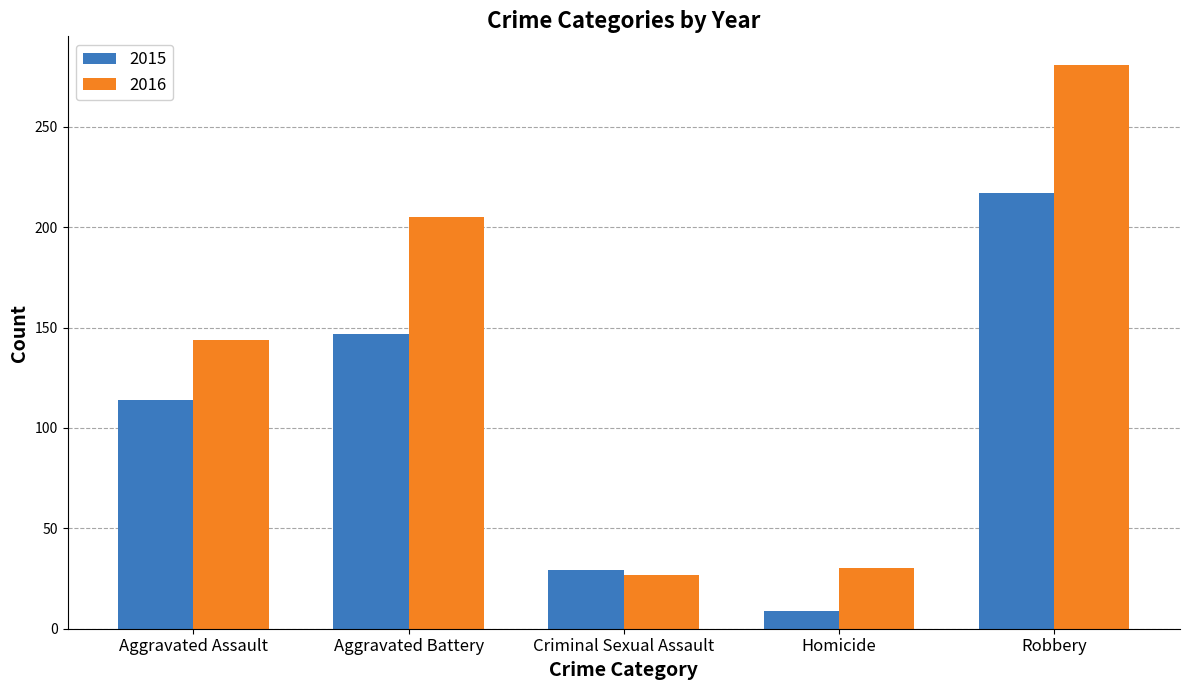

Read the 2016 value at Aggravated Assault.

144